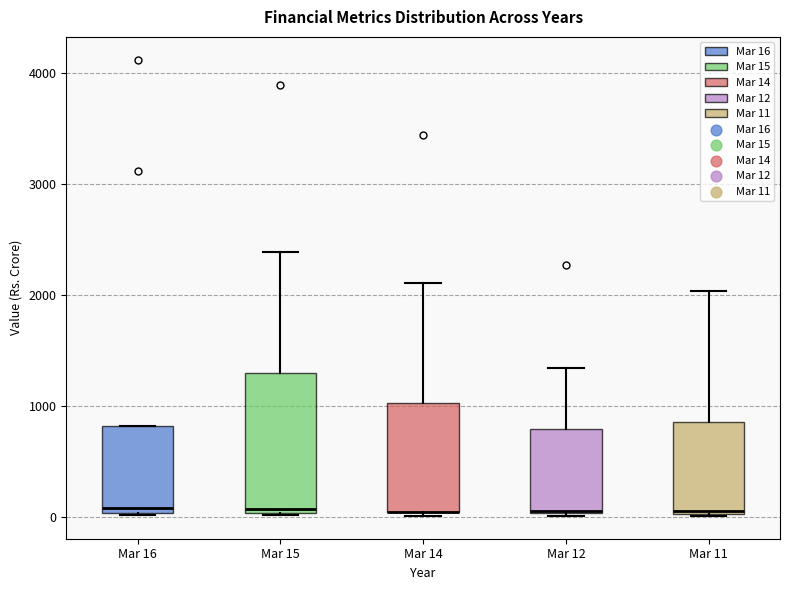

Reading left to right, read every box against the y-axis: the position of its median line, the range the box covers, and the ends of its whiskers. The values are not printed on the chart, so give them approximately, as read against the axis.

Mar 16: median 100, box 0 to 800, whiskers 0 to 800
Mar 15: median 100, box 0 to 1300, whiskers 0 to 2400
Mar 14: median 100 (drawn on the box's lower edge), box 0 to 1000, whiskers 0 to 2100
Mar 12: median 100, box 0 to 800, whiskers 0 to 1300
Mar 11: median 100, box 0 to 900, whiskers 0 to 2000